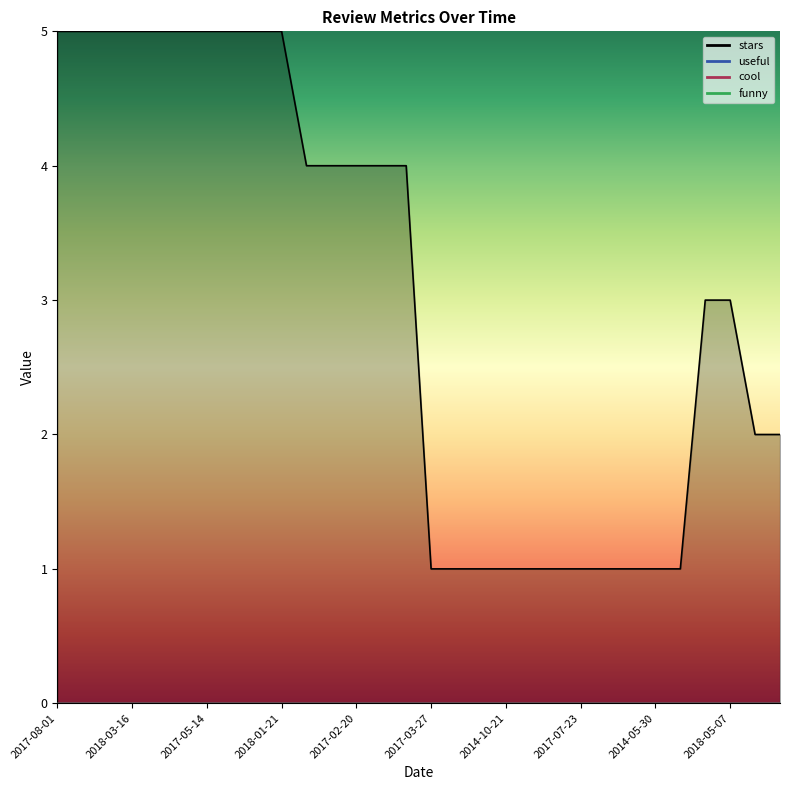

Is the value of cool at 2017-08-30 greater than the value of funny at 2017-02-20?

No